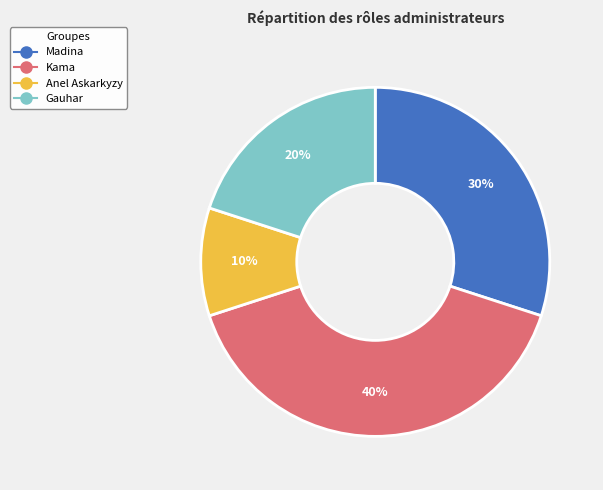

To the nearest percent, what is the difference between the Kama and Gauhar slice percentages?

20%